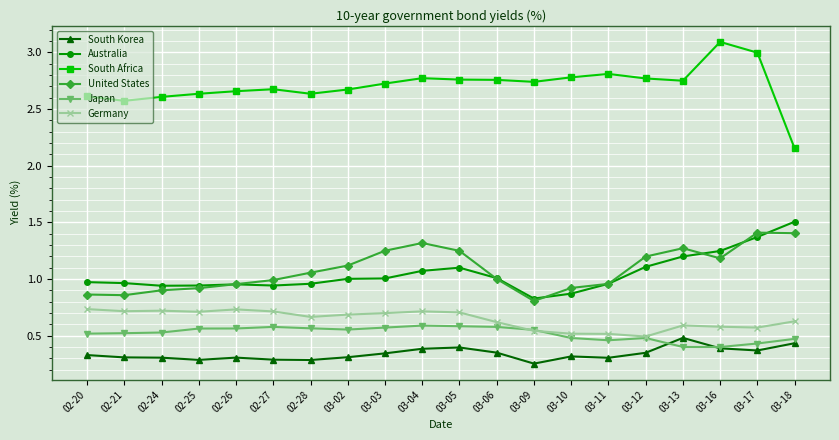

Rank the series by their maximum value, from highest to lowest.

South Africa, Australia, United States, Germany, Japan, South Korea